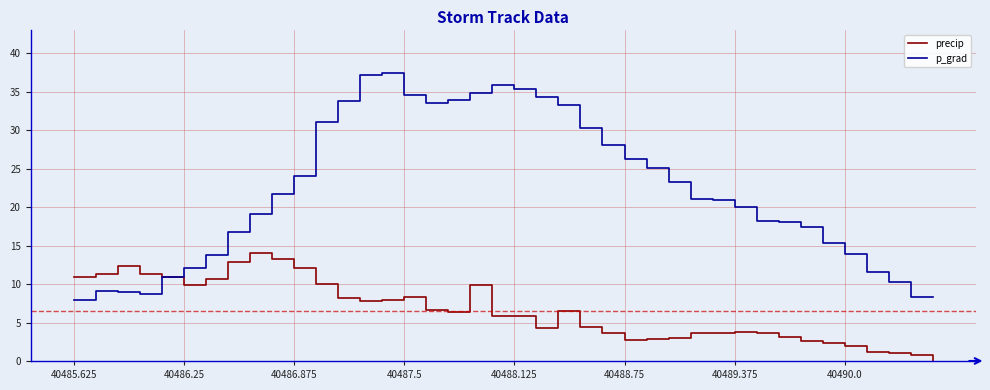

Which series has the largest total across all categories?

p_grad